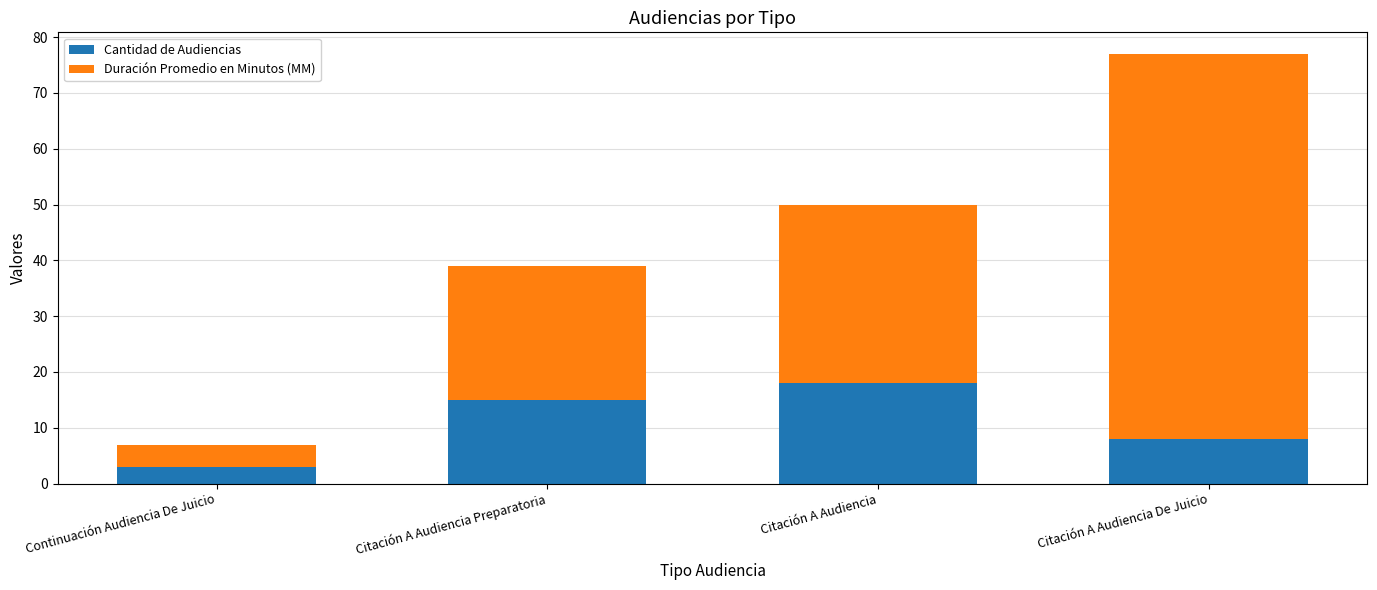

What is the difference between the second highest and second lowest values in the Cantidad de Audiencias series?

7